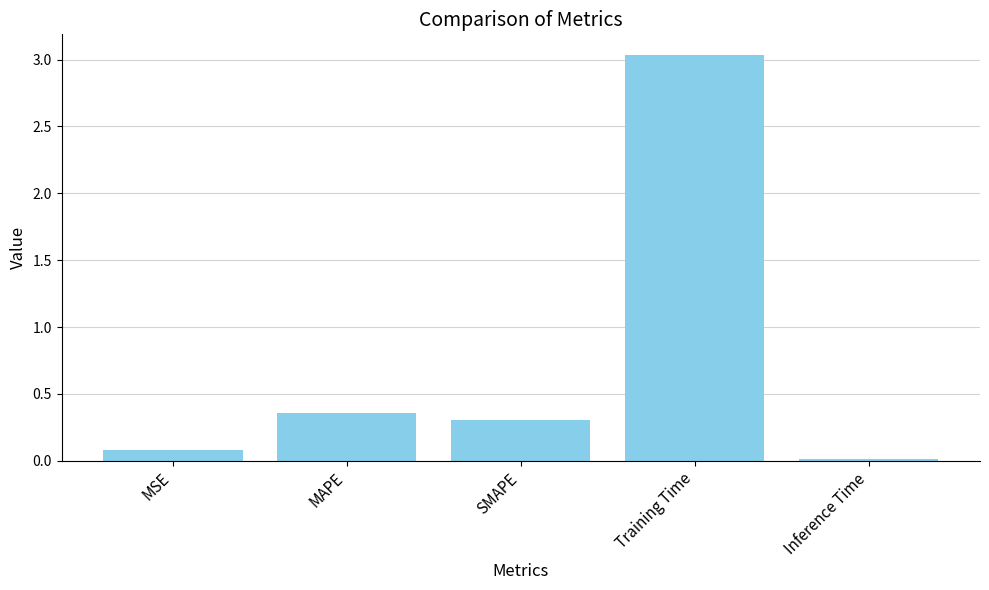

Is it true that the value at Inference Time is 0.0?

True